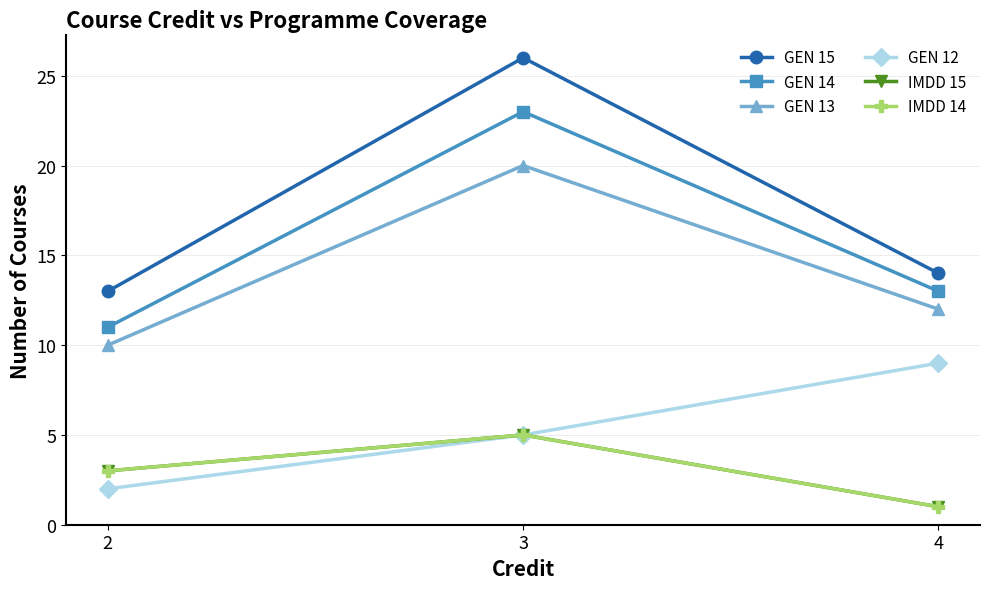

Does the chart have visible grid lines?

Yes